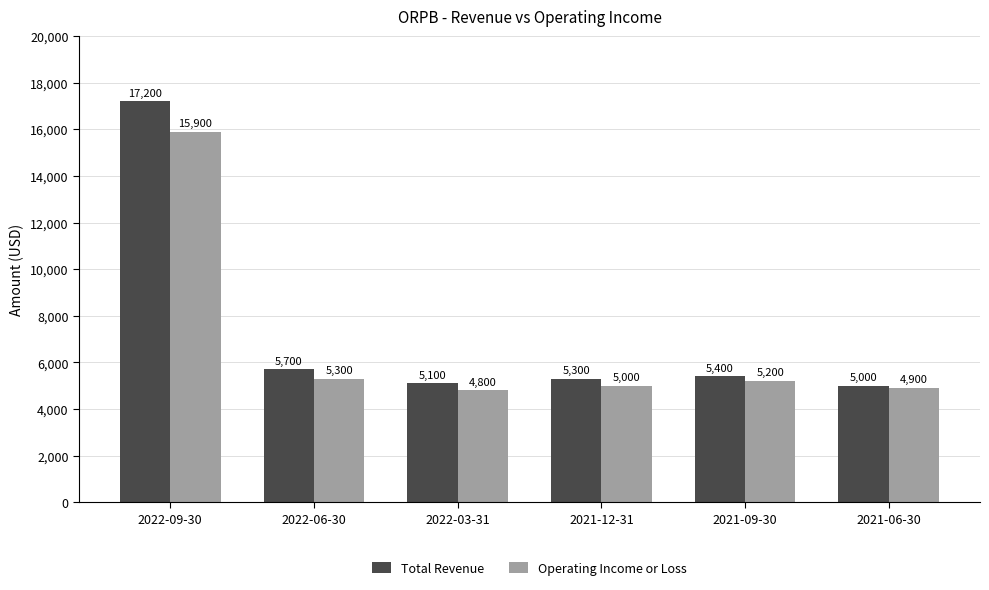

Reading left to right, what are all the values shown in this chart?

Total Revenue: 2022-09-30=17200	2022-06-30=5700	2022-03-31=5100	2021-12-31=5300	2021-09-30=5400	2021-06-30=5000
Operating Income or Loss: 2022-09-30=15900	2022-06-30=5300	2022-03-31=4800	2021-12-31=5000	2021-09-30=5200	2021-06-30=4900